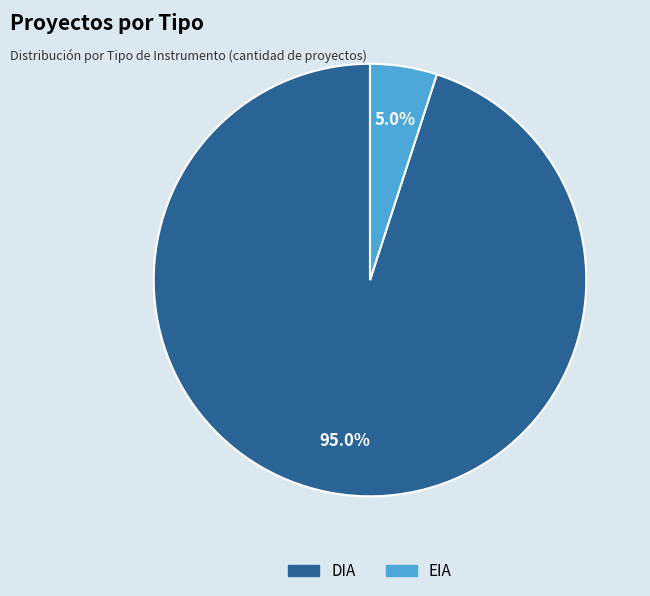

Count the number of slices in the pie.

2